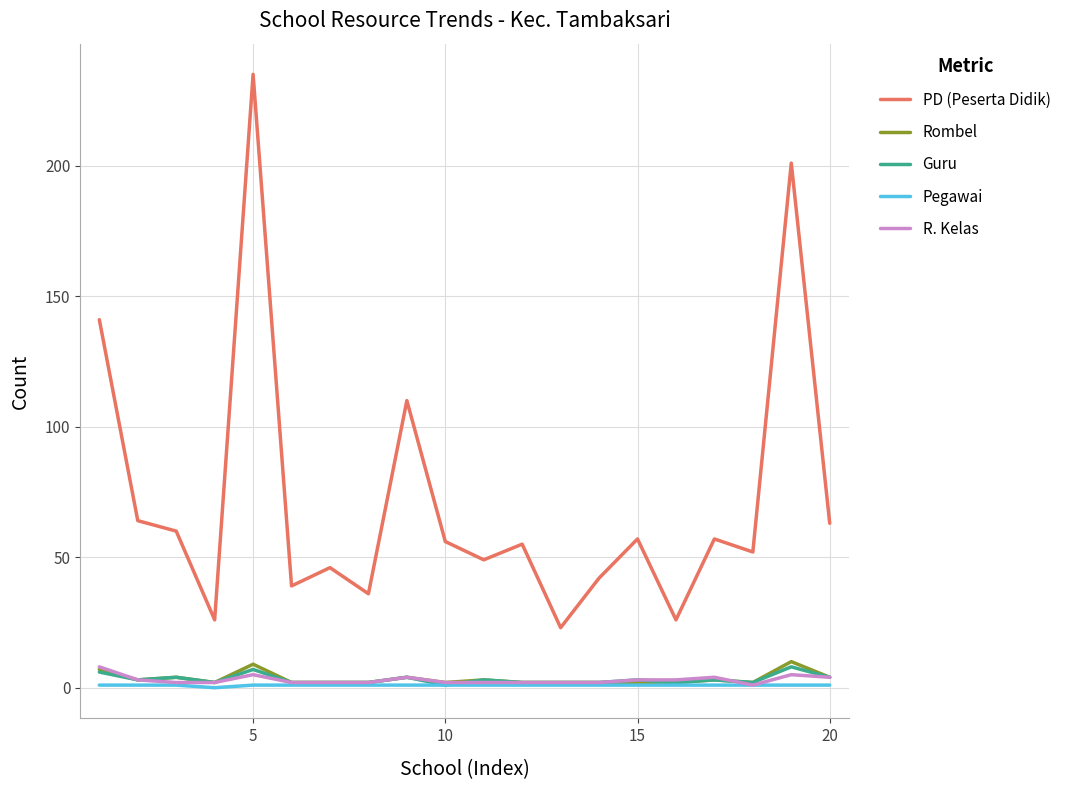

Which series has the largest range (max minus min)?

PD (Peserta Didik)